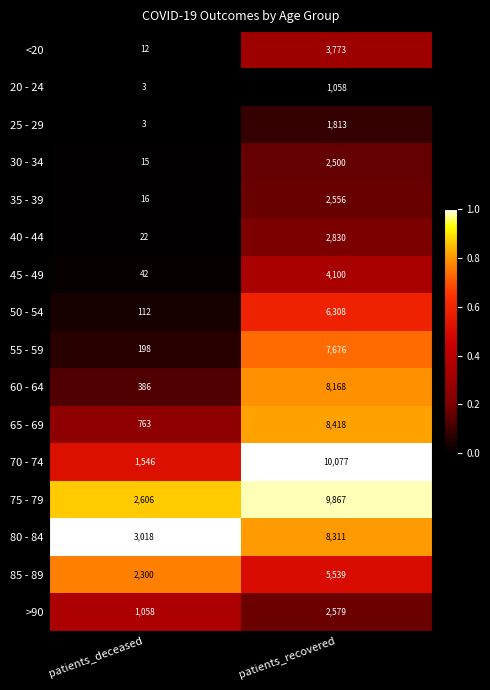

Rank the series by their maximum value, from lowest to highest.

20 - 24, 25 - 29, 30 - 34, 35 - 39, >90, 40 - 44, <20, 45 - 49, 85 - 89, 50 - 54, 55 - 59, 60 - 64, 80 - 84, 65 - 69, 75 - 79, 70 - 74